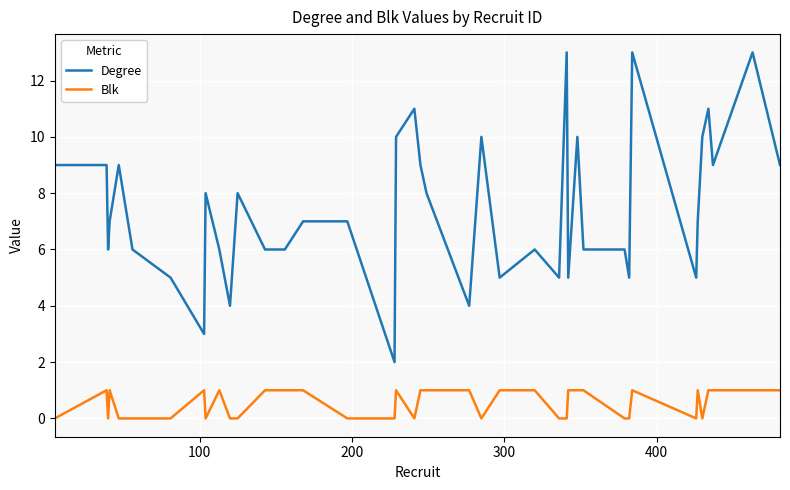

True or false: Blk and Degree intersect in this chart.

False